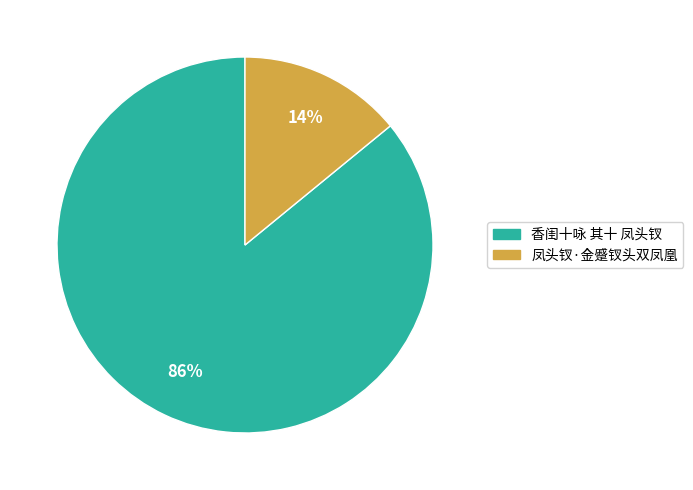

To the nearest percent, what is the combined percentage of 香闺十咏 其十 凤头钗 and 凤头钗·金蹙钗头双凤凰?

100%